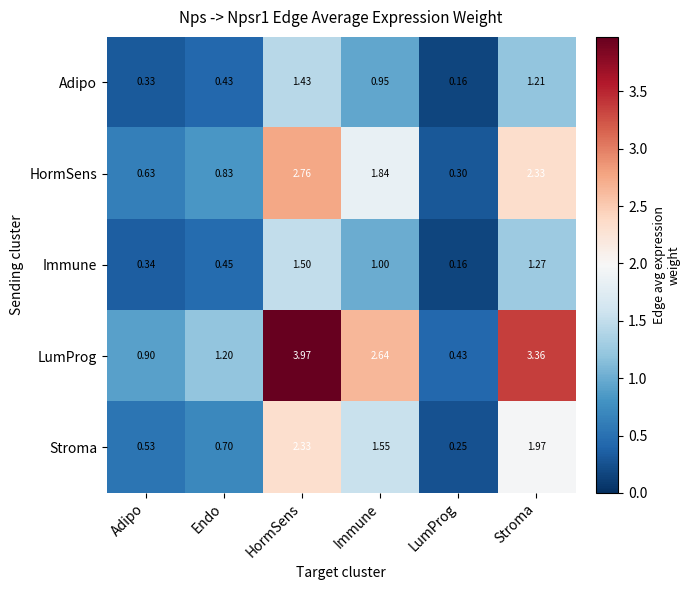

Which series has the largest range (max minus min)?

LumProg